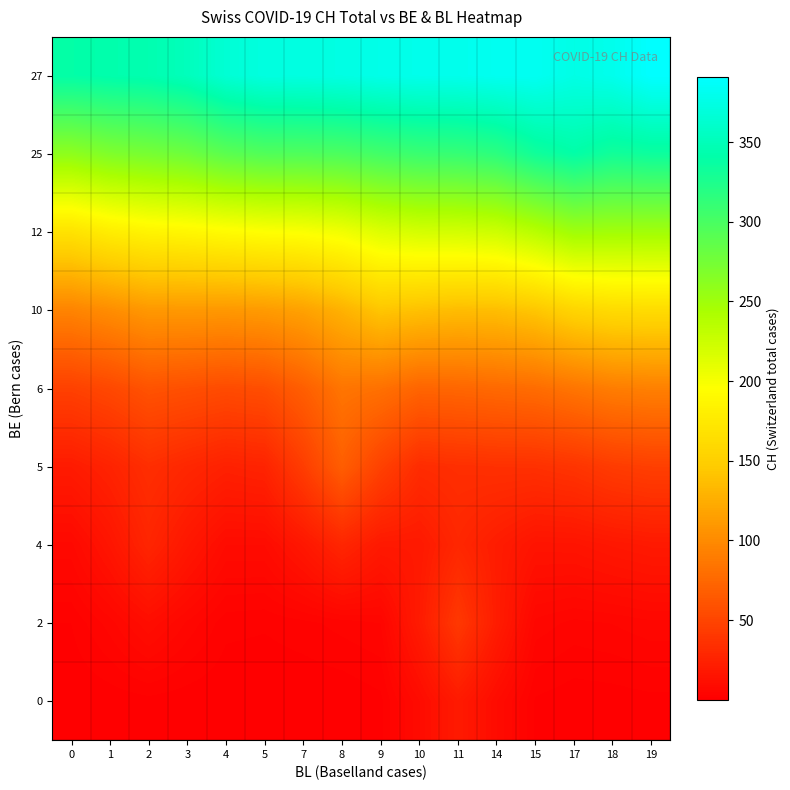

What is the total value across all series at 15?

1229.6